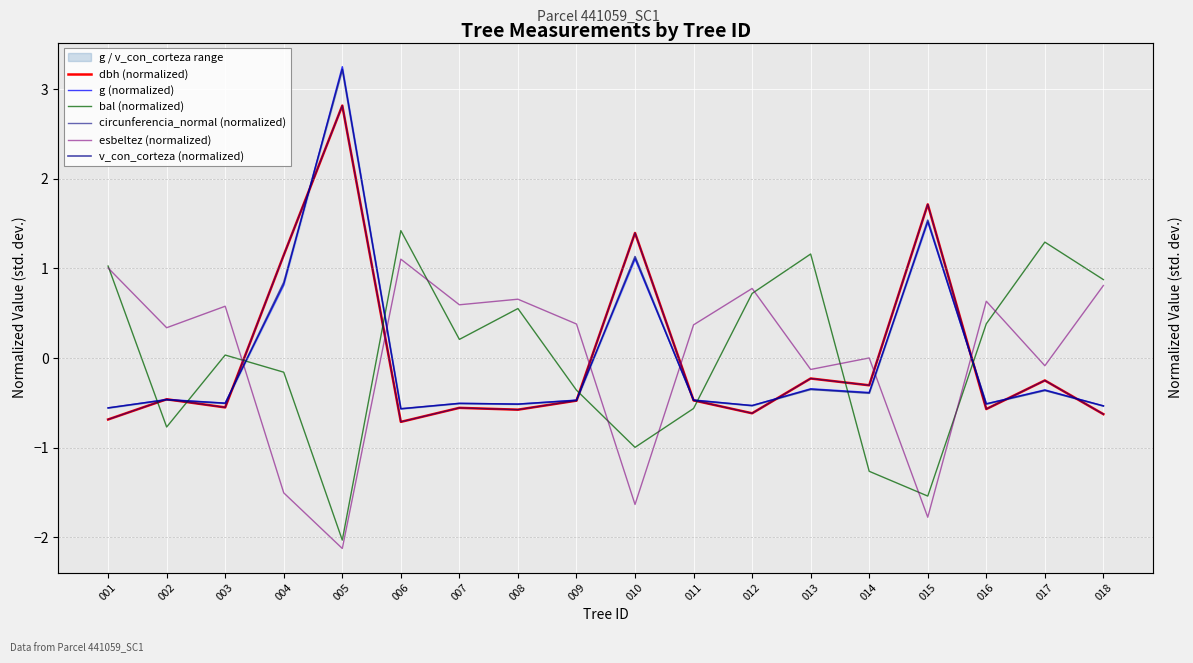

How many data points in esbeltez (normalized) are above 0?

12